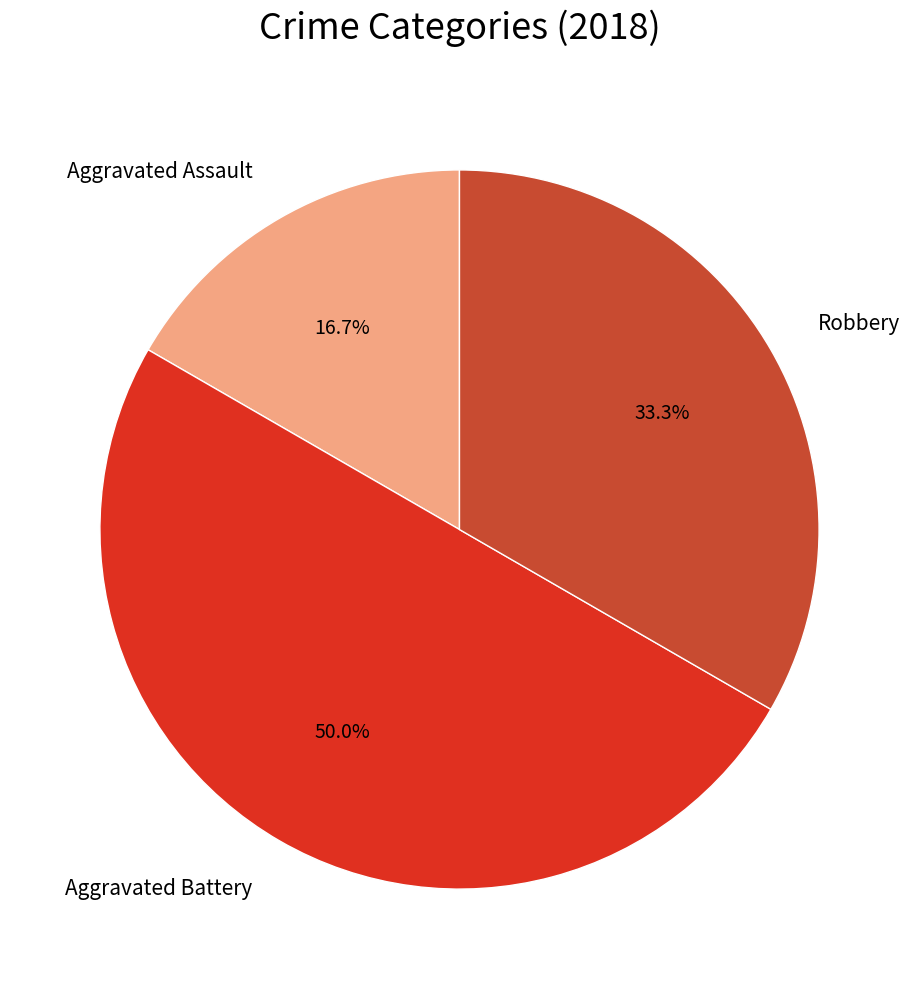

Does Robbery represent more than half of the total?

No